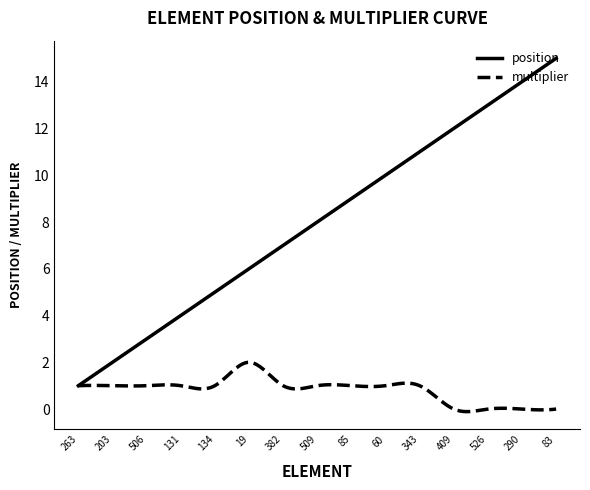

What is the maximum value shown in the chart?

15.0